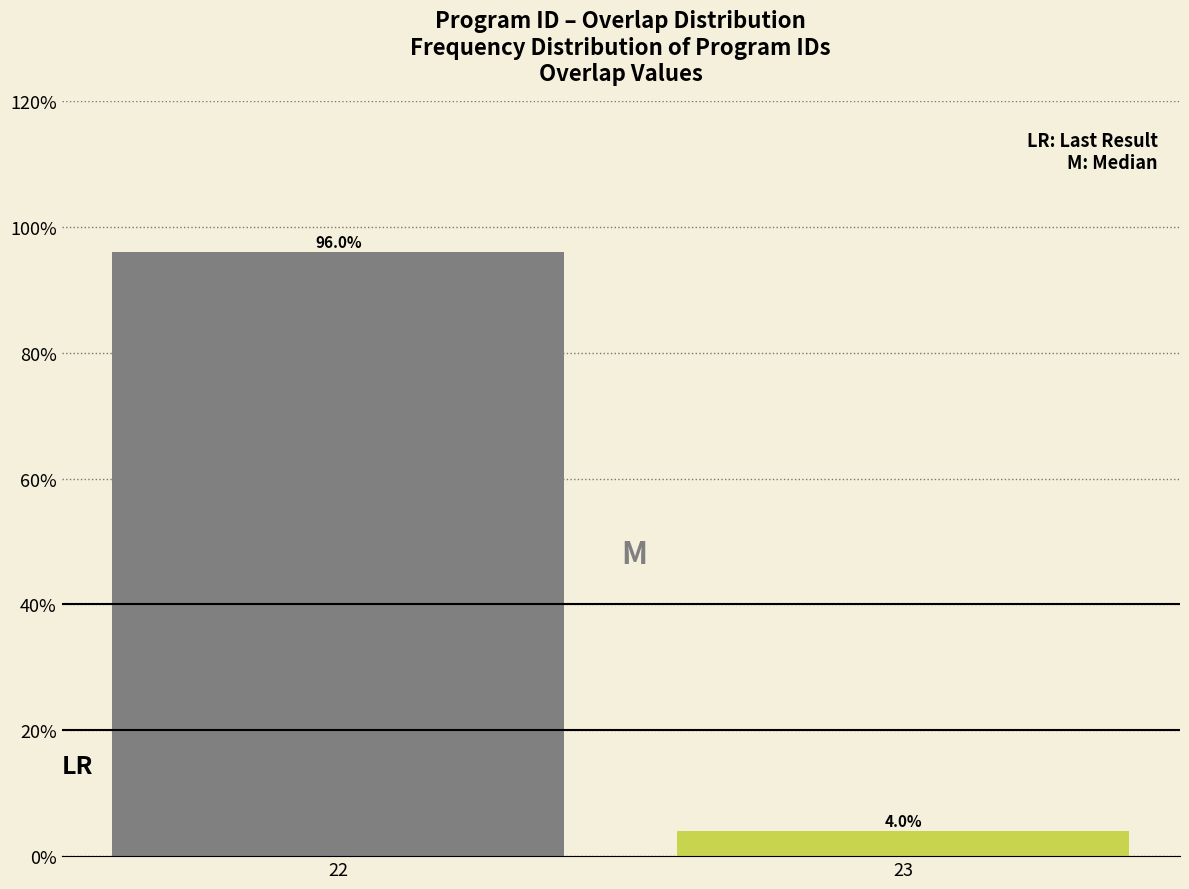

Reading left to right, what are all the values shown in this chart?

96	4